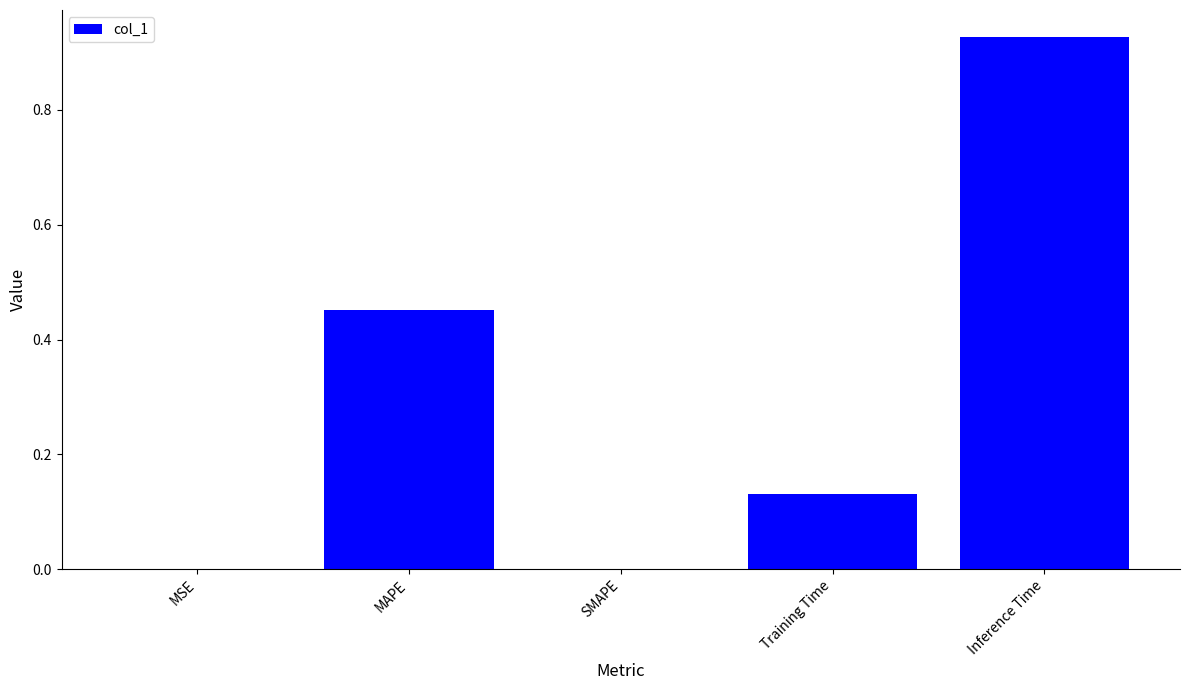

True or false: the data shows 0.6 at MAPE.

False